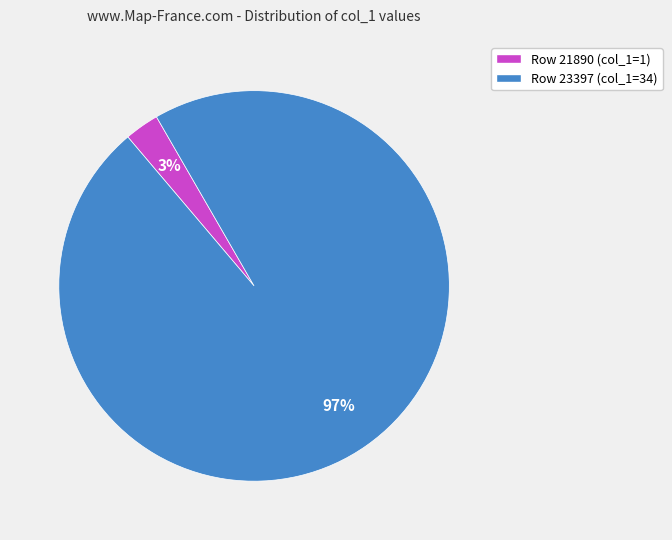

Between Row 21890 (col_1=1) and Row 23397 (col_1=34), which is larger?

Row 23397 (col_1=34)